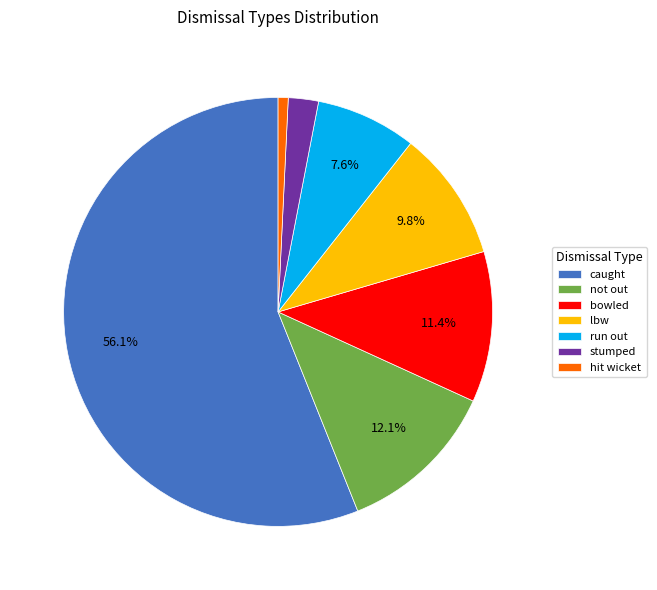

Does not out account for over 50% of the chart?

No